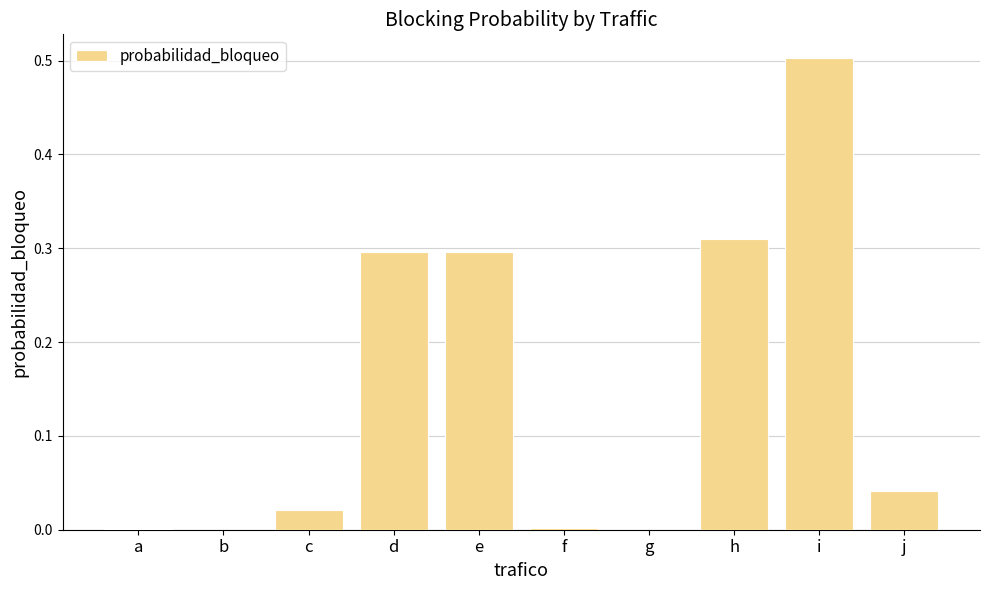

Between h and c, which is larger?

h